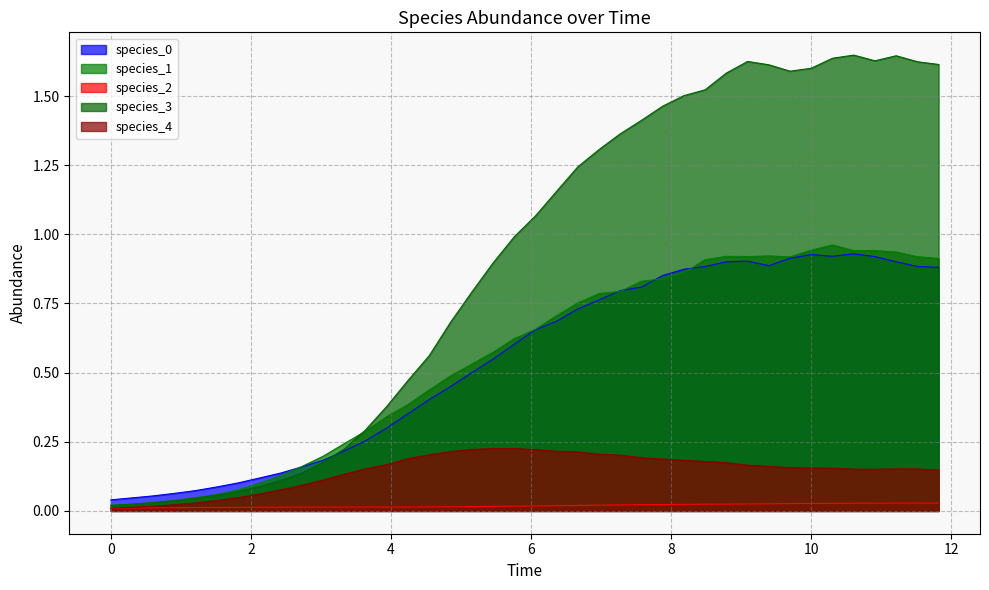

Is the value of species_0 at 10.0 greater than the value of species_1 at 9.696969696969697?

Yes